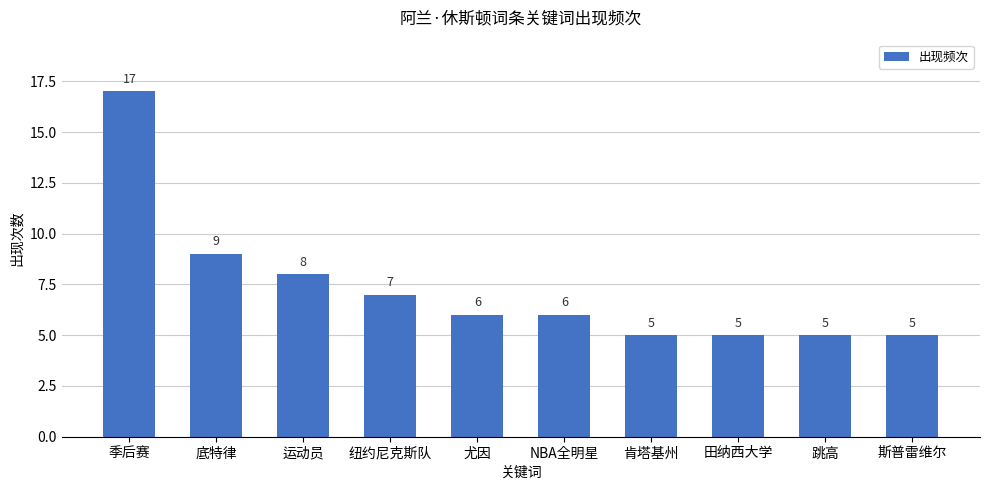

How many series are shown in this chart?

1